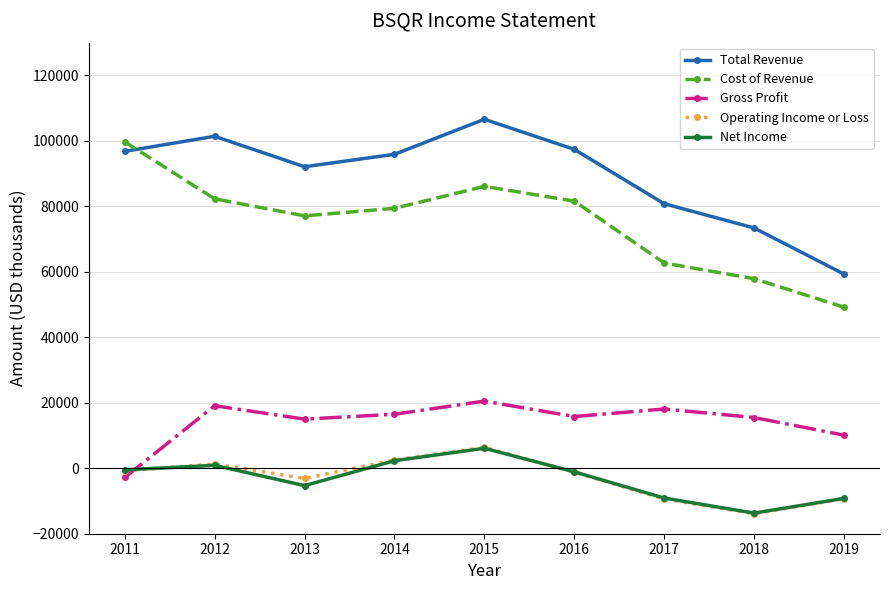

How many lines are shown in the chart?

5